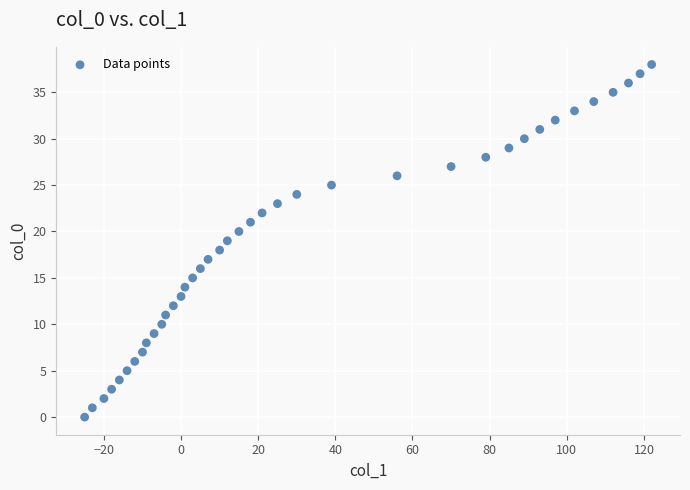

What is the range of Y values (max minus min)?

38